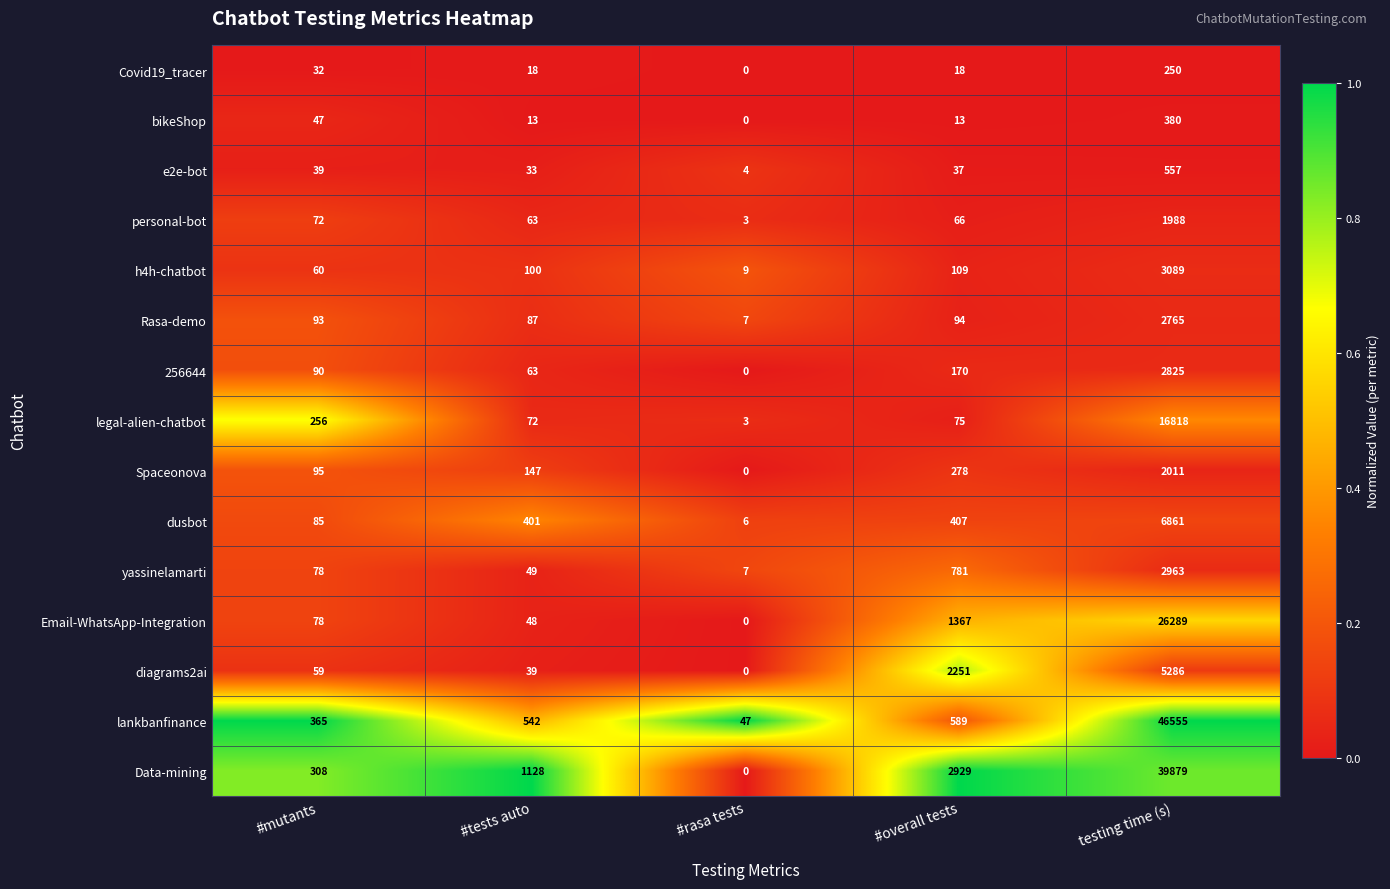

Which series has the widest spread of values?

lankbanfinance